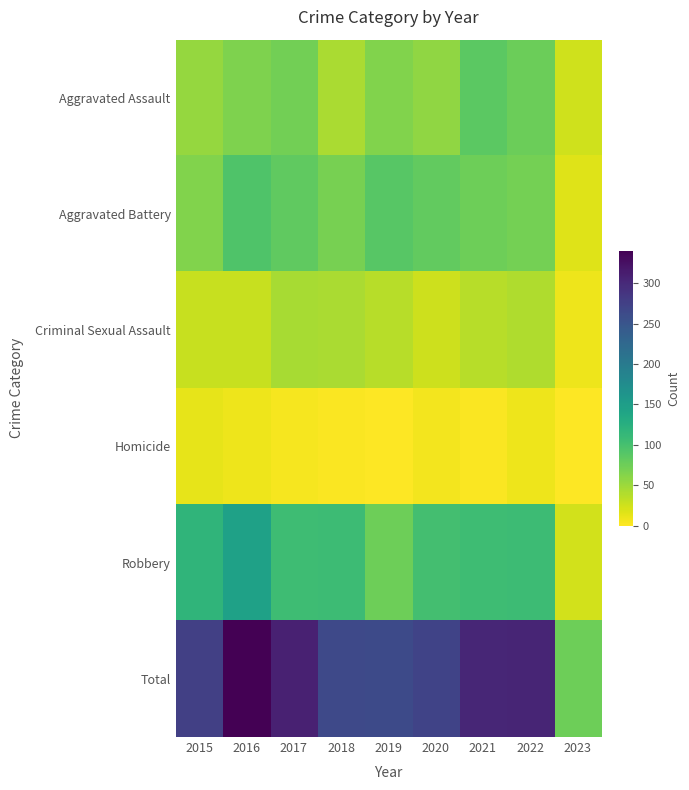

Reading right to left, transcribe all the data shown in this chart.

Aggravated Assault: 2023=25	2022=77	2021=86	2020=56	2019=65	2018=43	2017=72	2016=66	2015=54
Aggravated Battery: 2023=17	2022=71	2021=75	2020=82	2019=88	2018=70	2017=83	2016=93	2015=64
Criminal Sexual Assault: 2023=9	2022=41	2021=36	2020=26	2019=36	2018=43	2017=44	2016=28	2015=28
Homicide: 2023=1	2022=9	2021=2	2020=6	2019=0	2018=2	2017=5	2016=8	2015=13
Robbery: 2023=23	2022=107	2021=105	2020=102	2019=75	2018=107	2017=105	2016=145	2015=117
Total: 2023=75	2022=305	2021=304	2020=272	2019=264	2018=265	2017=309	2016=340	2015=276